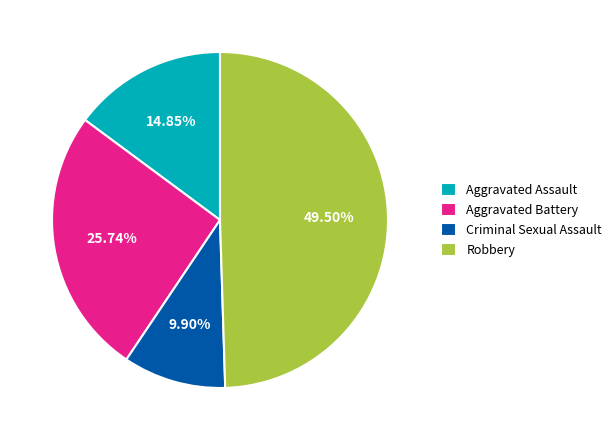

Is Robbery the majority of the pie?

No